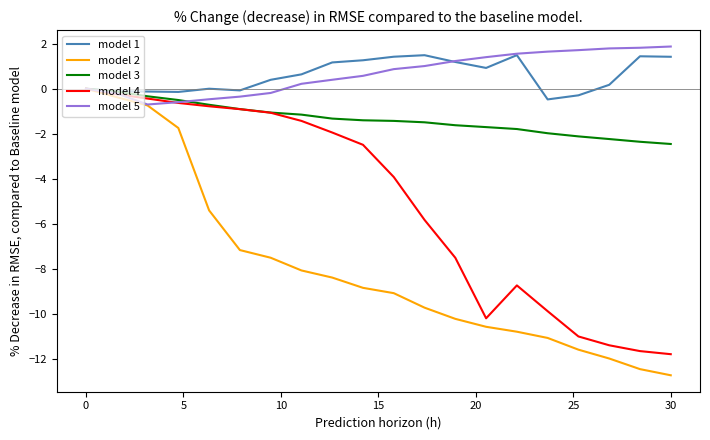

What is the minimum value for model 3?

-2.5